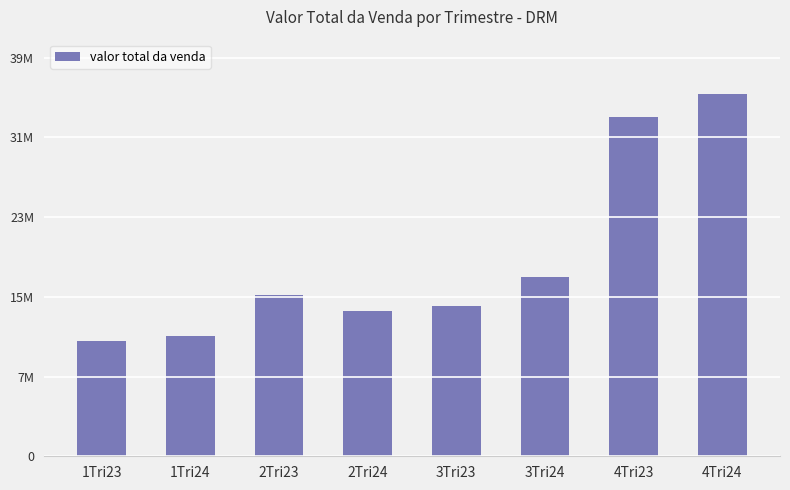

Where does the data first go above 16164319?

3Tri24